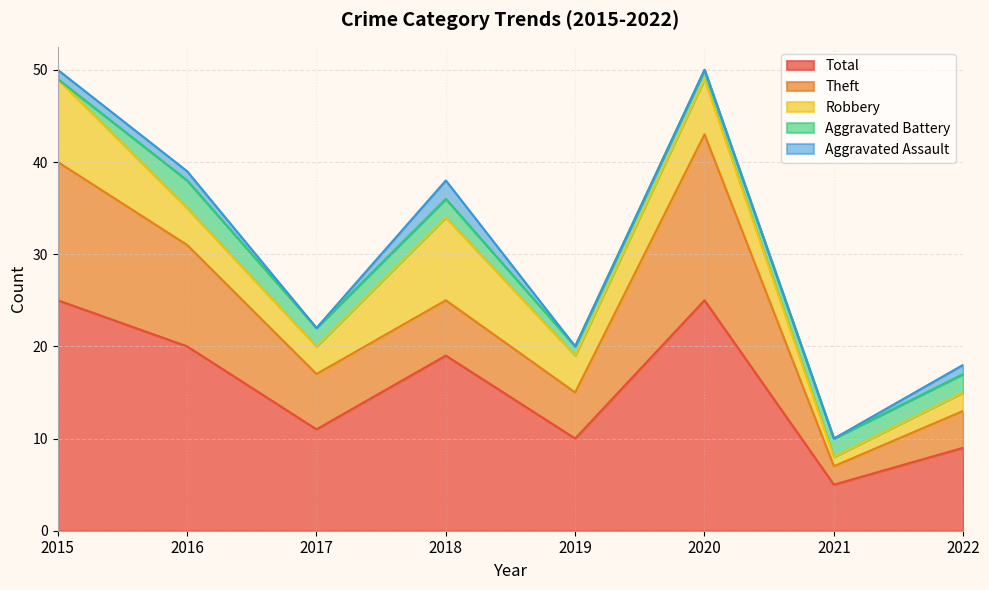

How many distinct data groups are displayed?

5